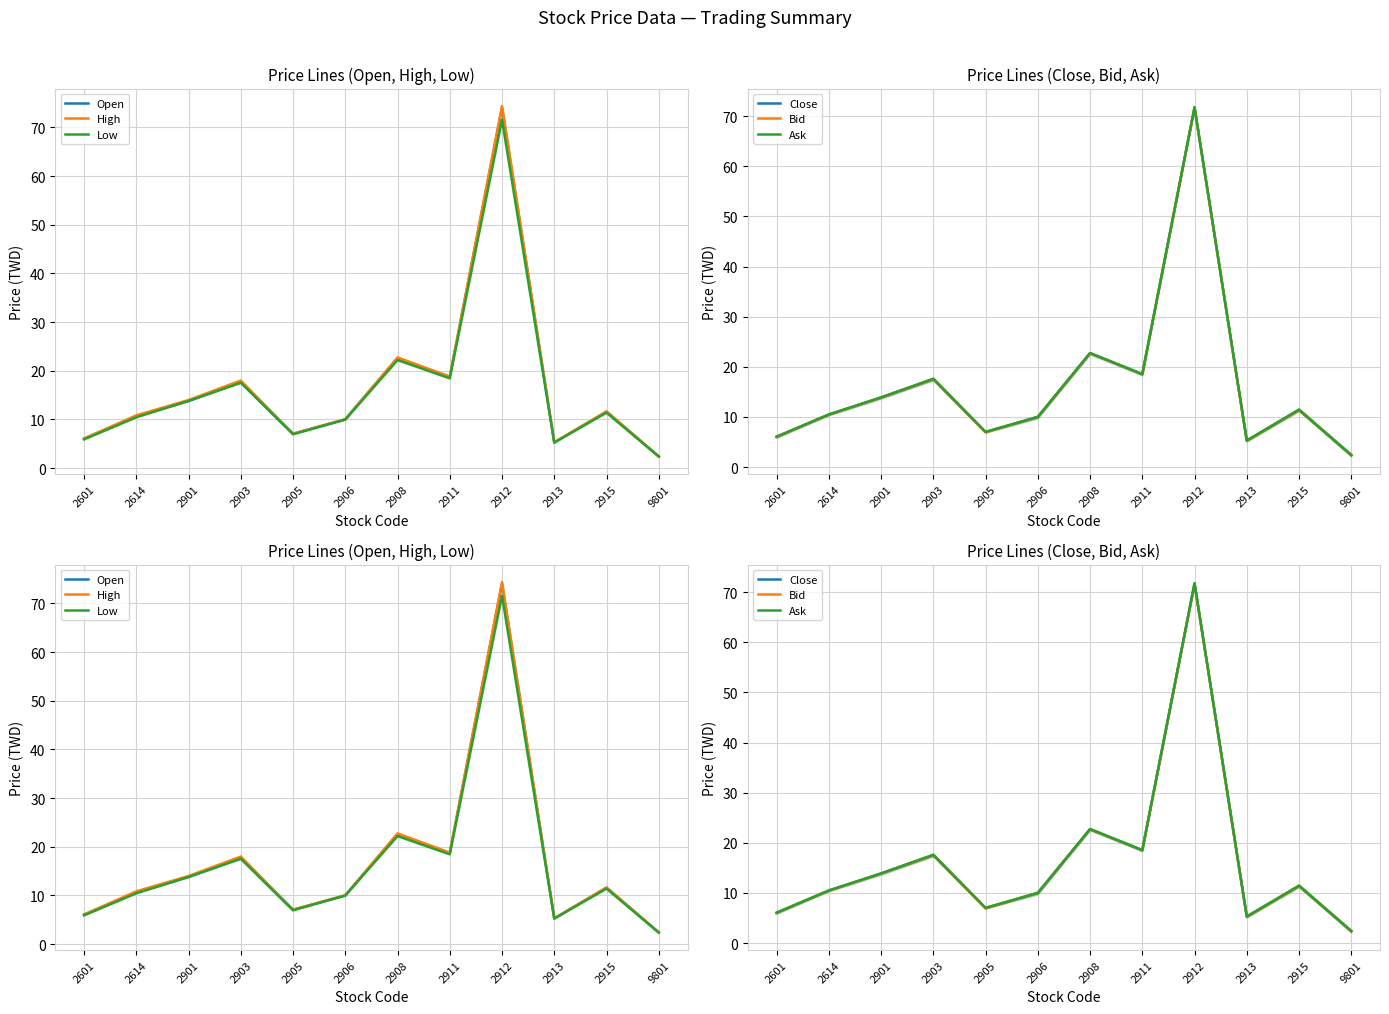

What is the average value of the High series?

16.8